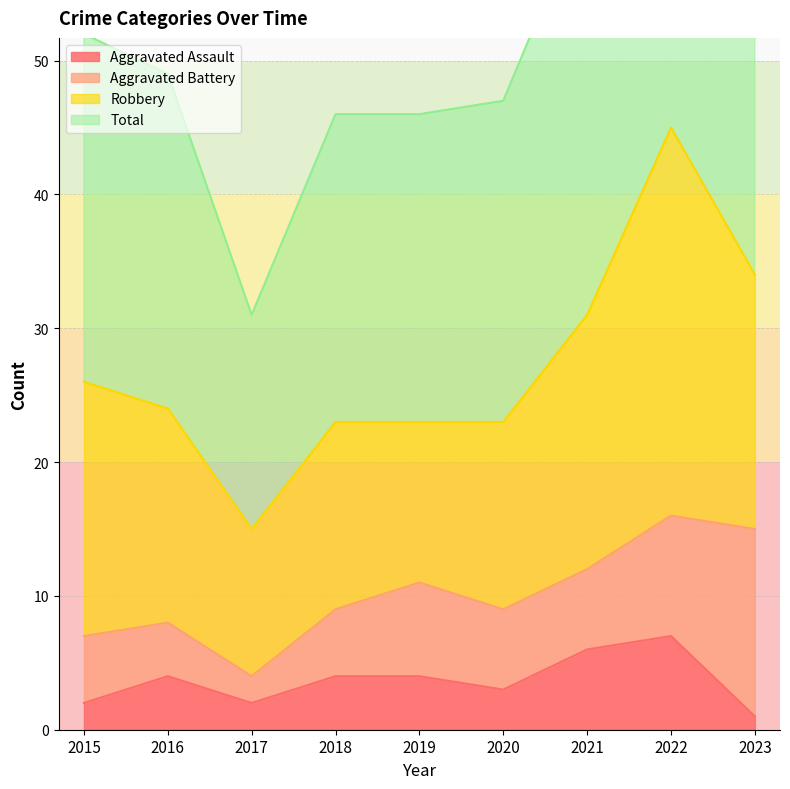

Does the chart have visible grid lines?

Yes